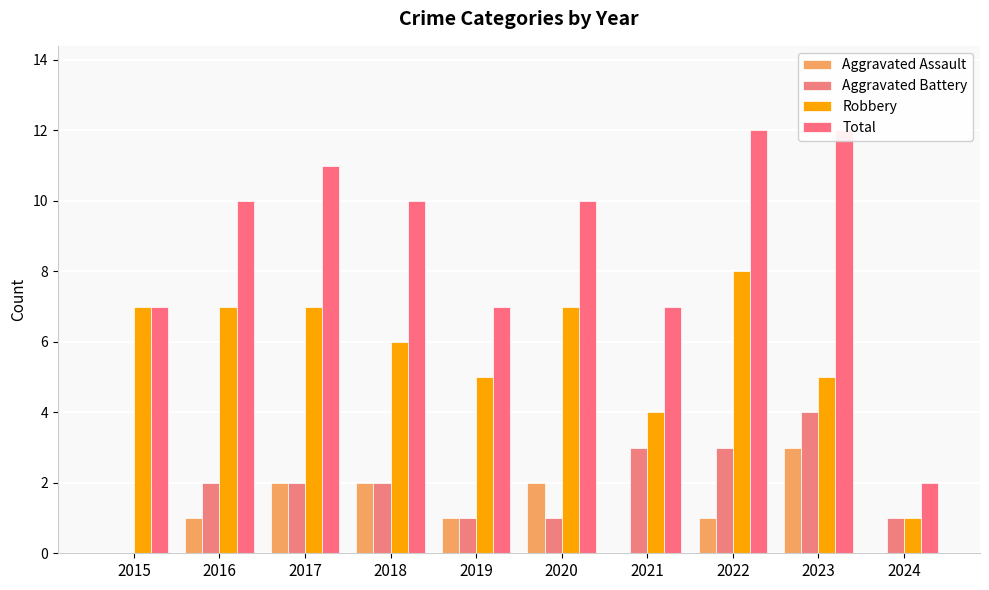

Reading right to left, extract all data points from this chart.

Aggravated Assault: 2024=0	2023=3	2022=1	2021=0	2020=2	2019=1	2018=2	2017=2	2016=1	2015=0
Aggravated Battery: 2024=1	2023=4	2022=3	2021=3	2020=1	2019=1	2018=2	2017=2	2016=2	2015=0
Robbery: 2024=1	2023=5	2022=8	2021=4	2020=7	2019=5	2018=6	2017=7	2016=7	2015=7
Total: 2024=2	2023=12	2022=12	2021=7	2020=10	2019=7	2018=10	2017=11	2016=10	2015=7